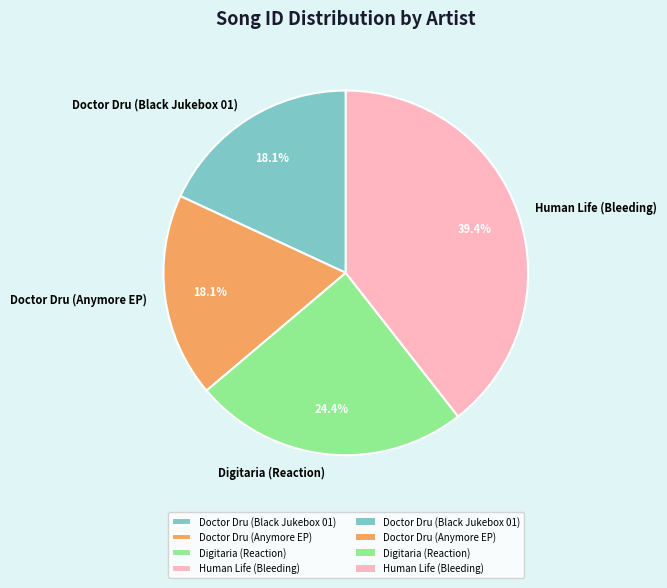

To the nearest percent, what is the difference between the Digitaria (Reaction) and Doctor Dru (Black Jukebox 01) slice percentages?

6%